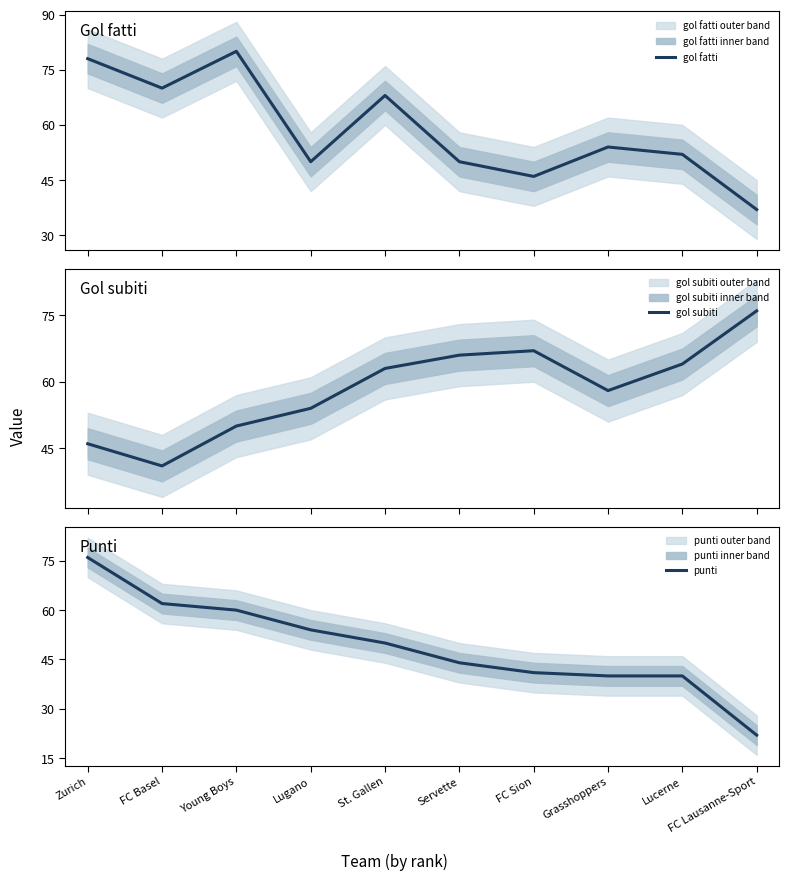

How many data points in gol fatti are above 54?

4